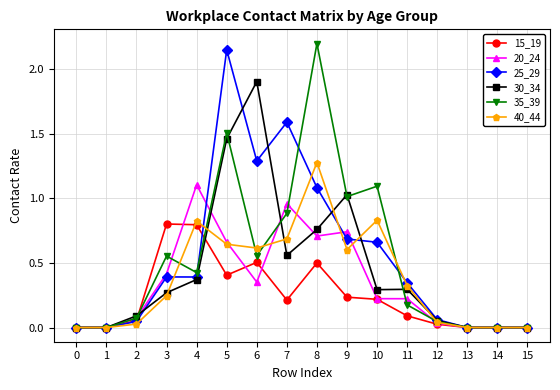

What is the difference between the 40_44 values at 15 and 8?

1.3